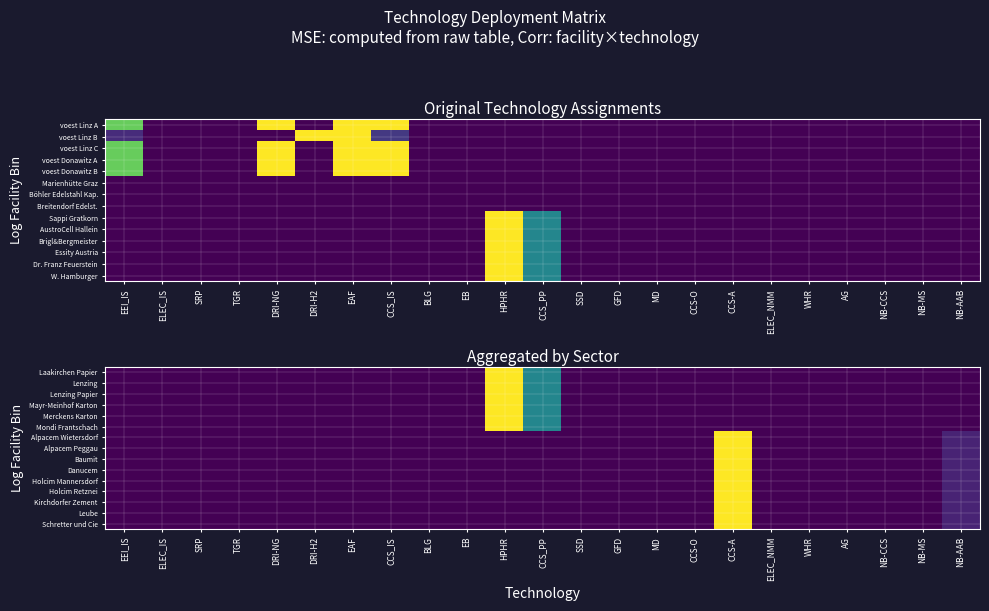

Is it true that Holcim Retznei equals -0.6 at CCS_IS?

False